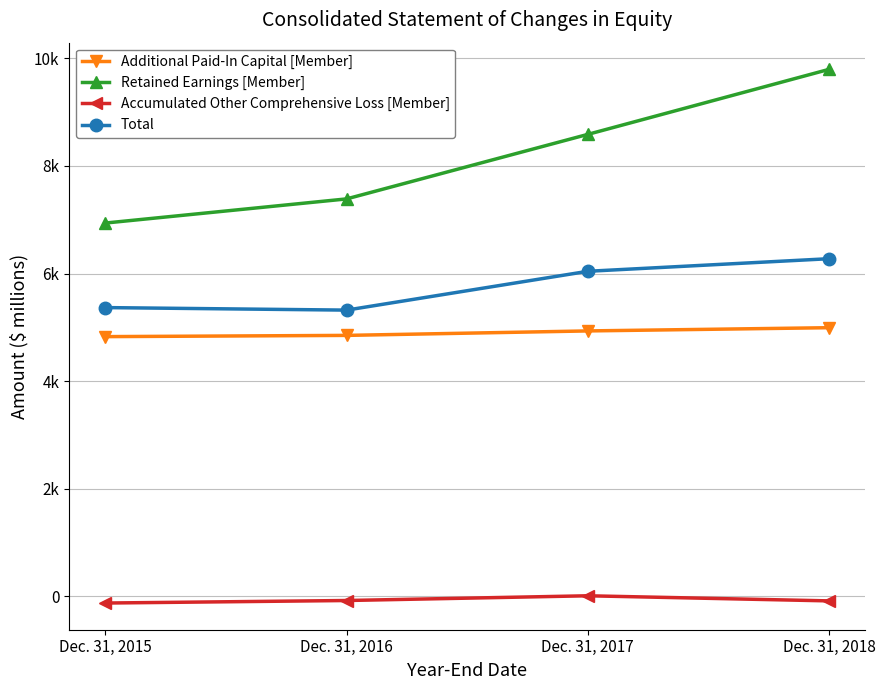

True or false: Retained Earnings [Member] and Total intersect in this chart.

False